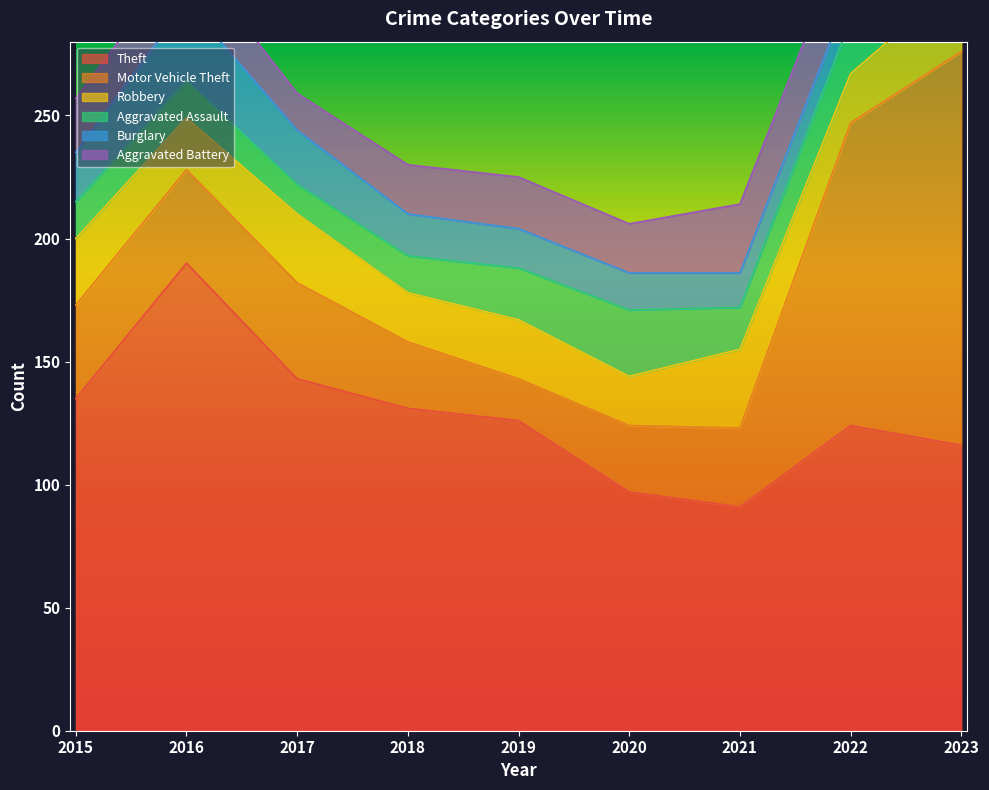

Reading left to right, list all the values displayed in this chart.

Theft: 135	190	143	131	126	97	91	124	116
Motor Vehicle Theft: 38	38	39	27	17	27	32	123	160
Robbery: 27	21	28	20	24	20	32	20	30
Aggravated Assault: 15	15	12	15	21	27	17	22	20
Burglary: 20	32	22	17	16	15	14	12	2
Aggravated Battery: 22	21	15	20	21	20	28	27	21